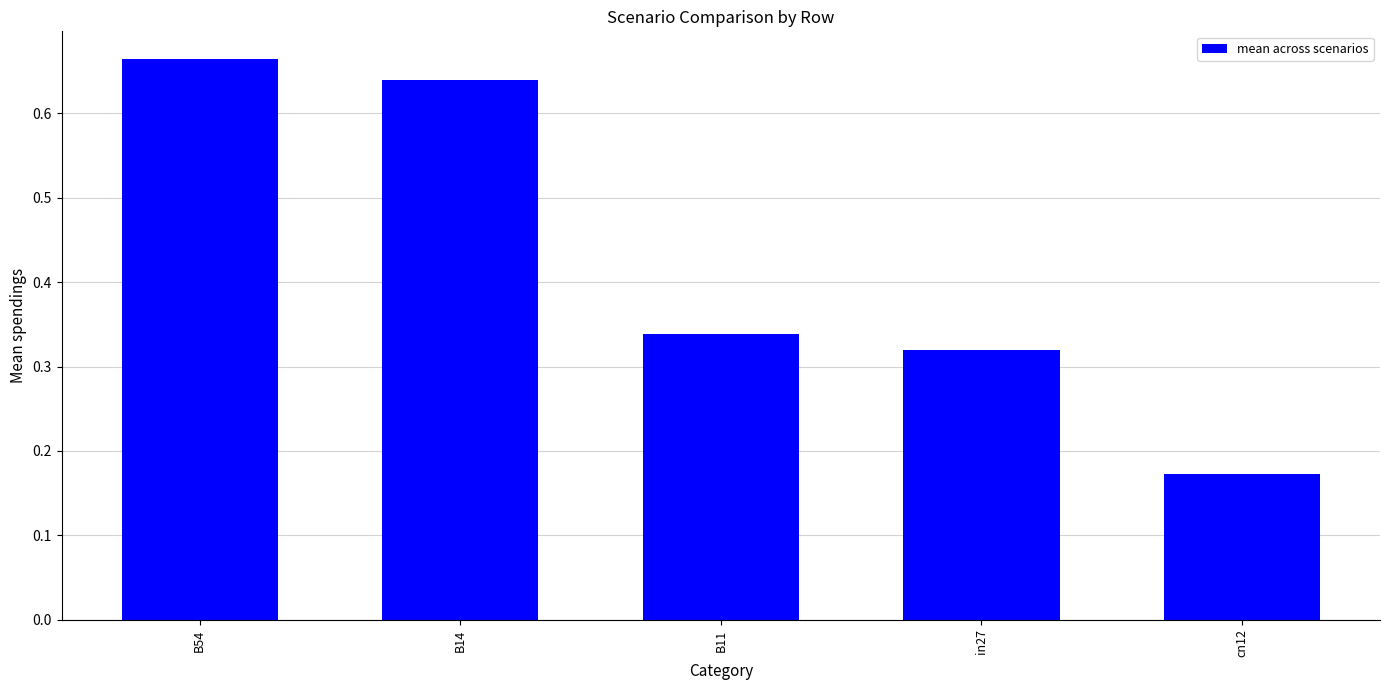

Which category has the lowest value across all series?

cn12